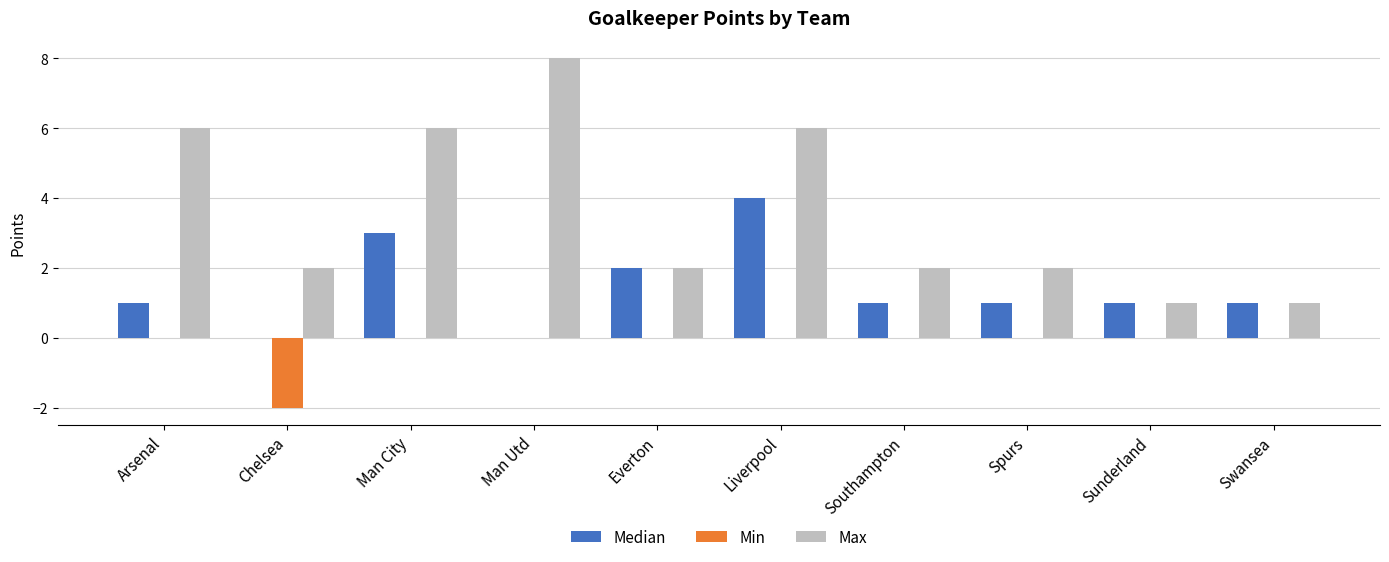

Which series has the largest total across all categories?

Max